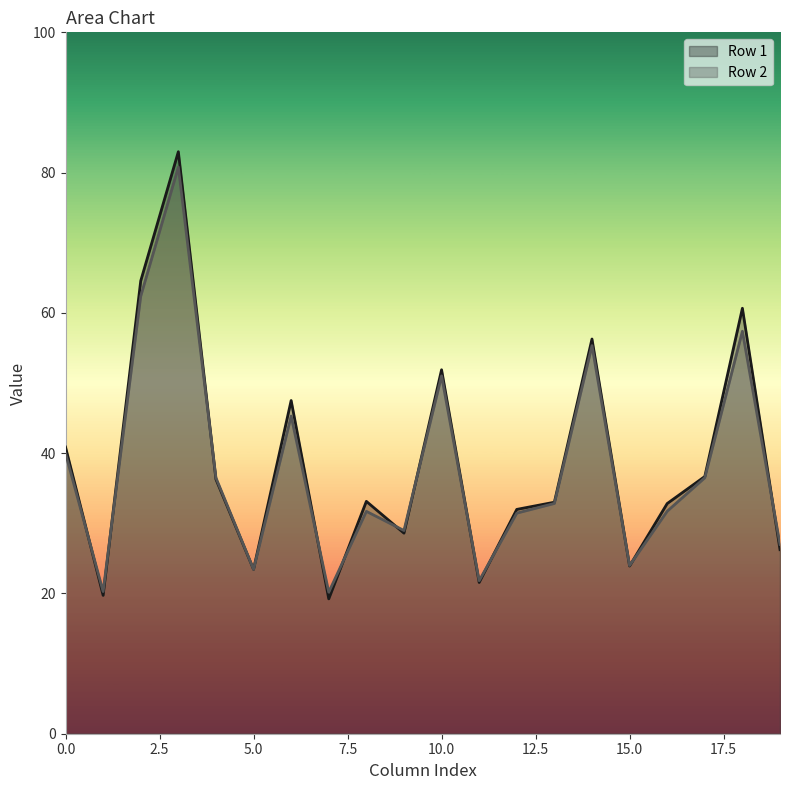

List the series in order of their peak value, highest first.

Row 1, Row 2